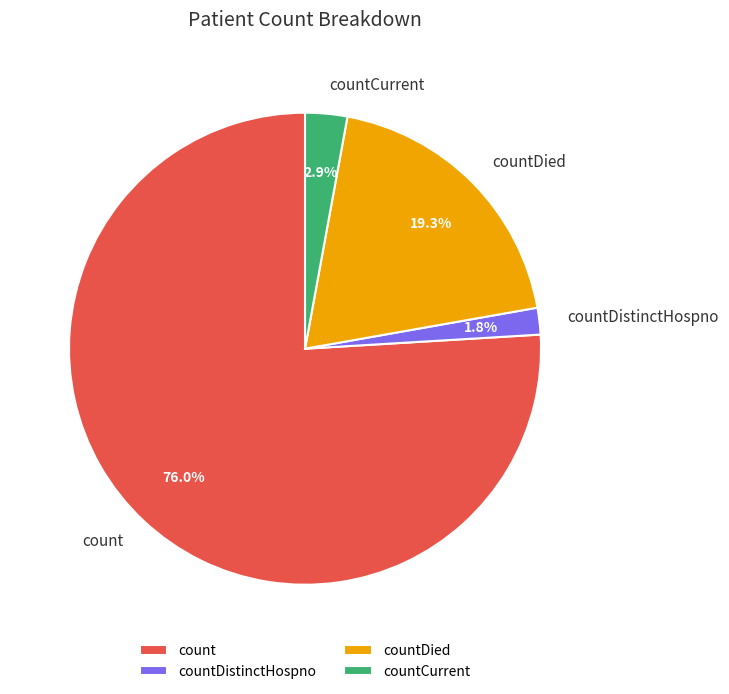

To the nearest percent, what is the difference between the largest and smallest slice percentages?

74%